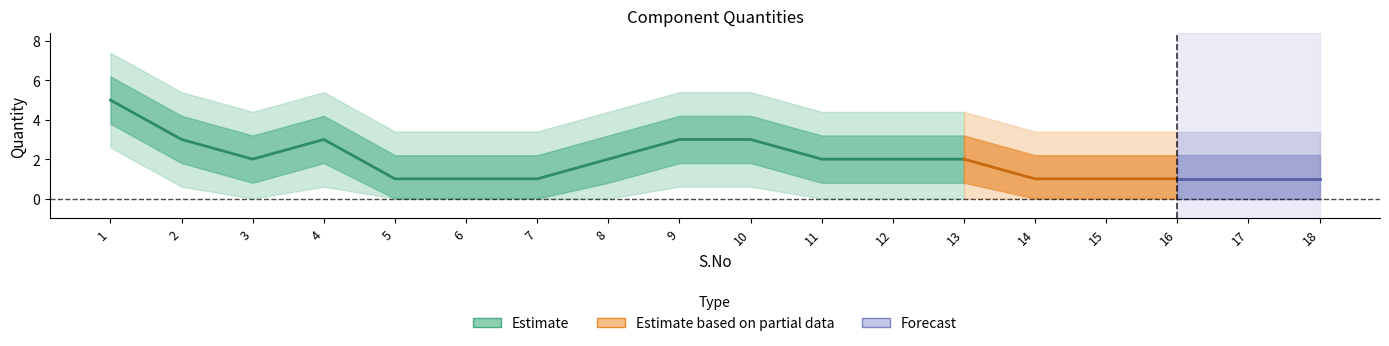

Is it true that the value at 14 is 0?

False